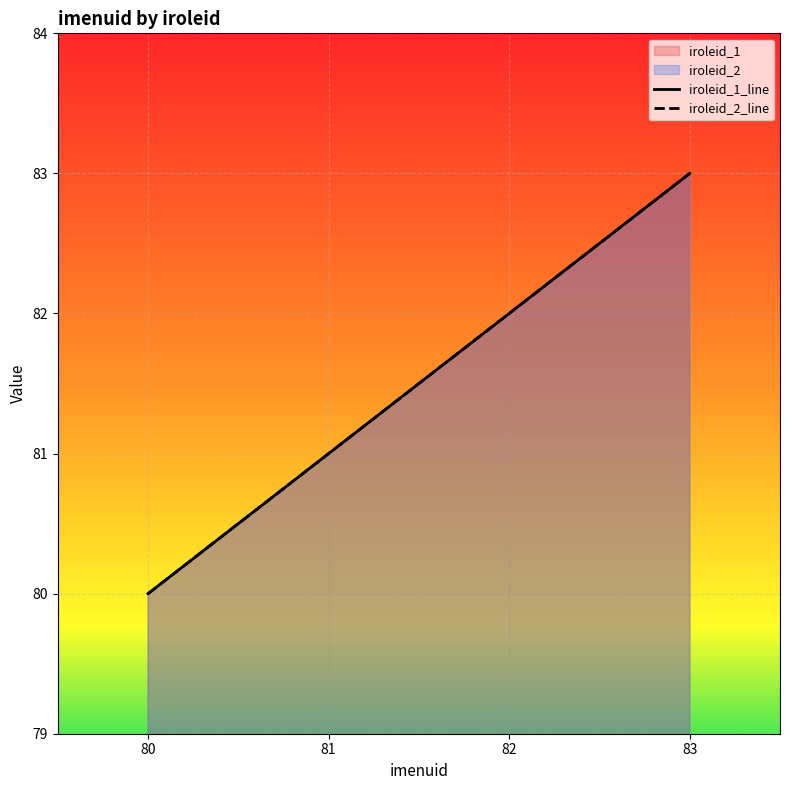

At which category does the chart reach its peak across all series?

83